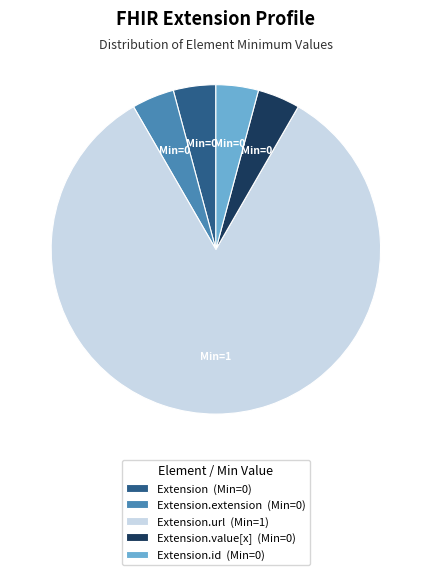

Between Extension.url (Min=1) and Extension.id (Min=0), which is larger?

Extension.url (Min=1)